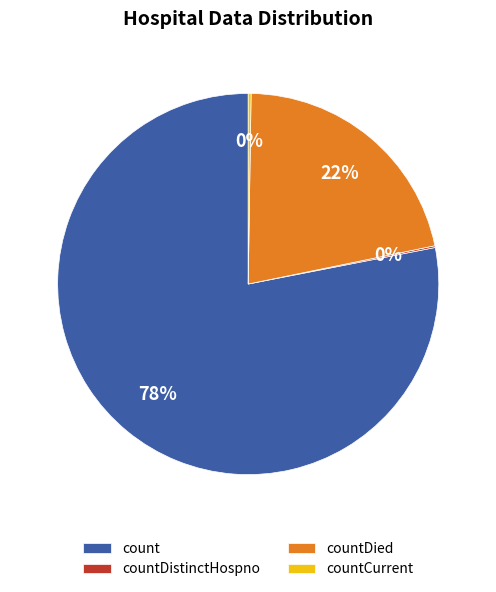

To the nearest percent, what is the difference between the largest and smallest slice percentages?

78%